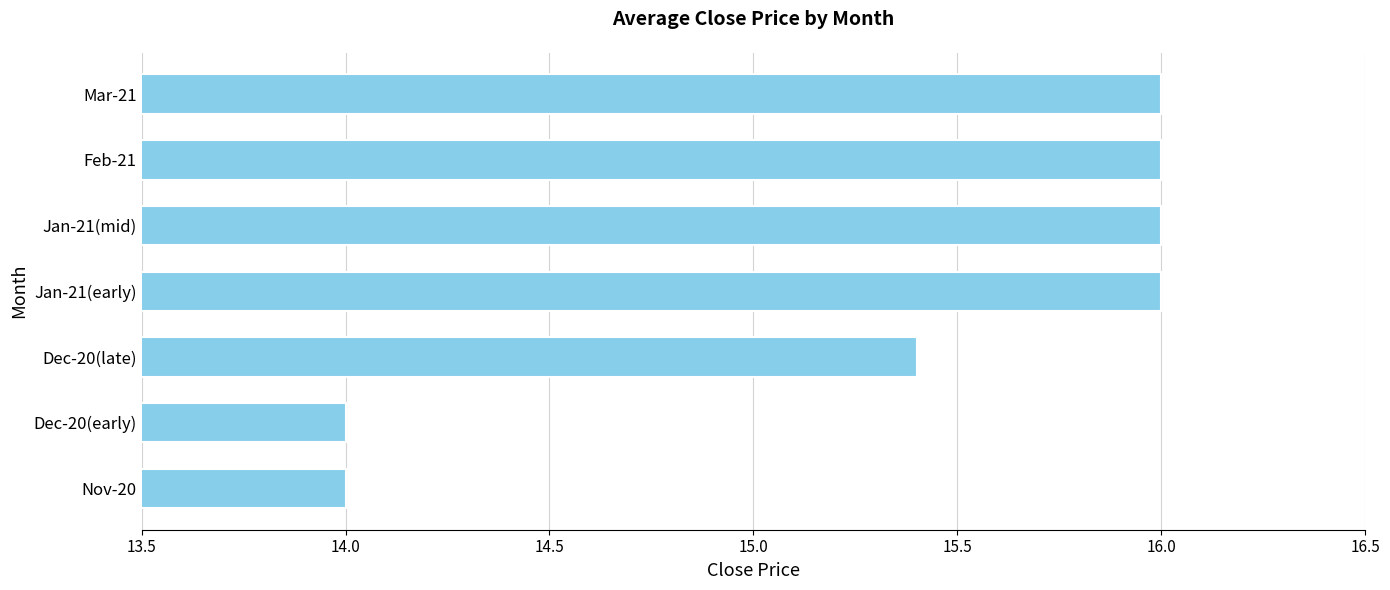

The value at Jan-21(mid) is 16.0. True or false?

True